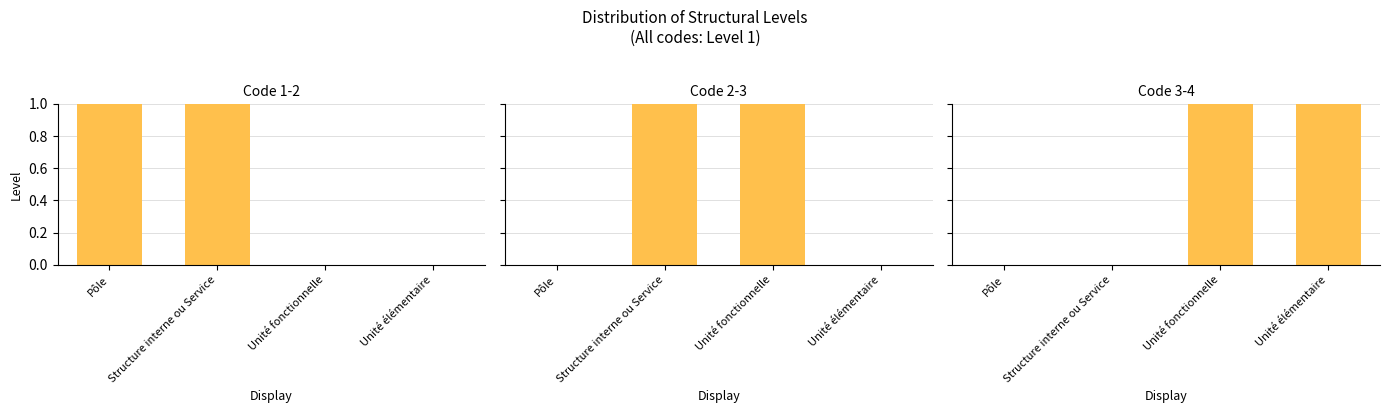

How many categories are shown in the chart?

4